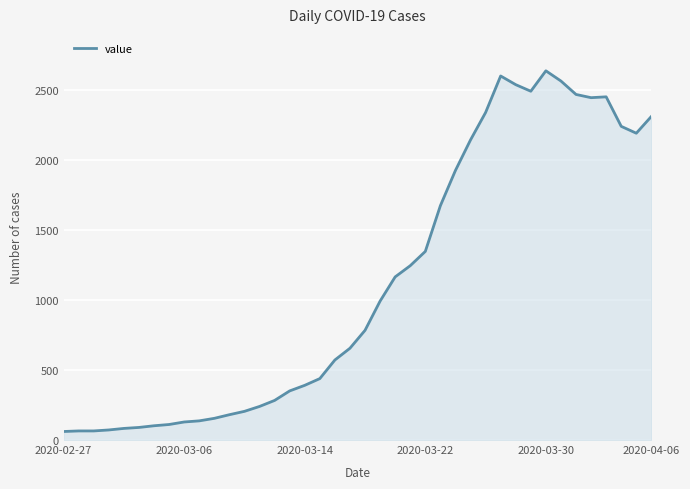

How many lines are shown in the chart?

1